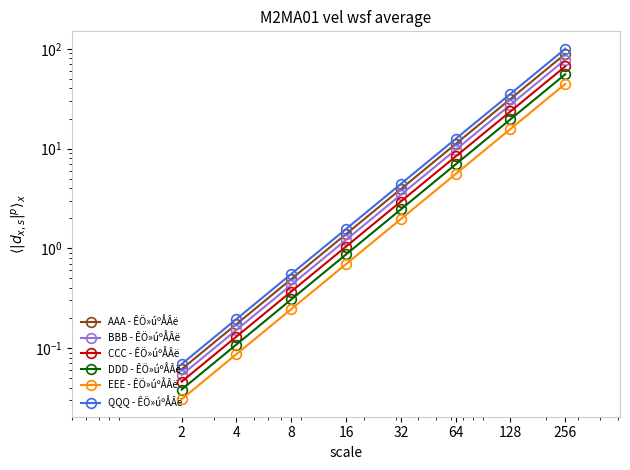

True or false: BBB - ÊÖ»úºÅÂë and EEE - ÊÖ»úºÅÂë cross at least once.

False